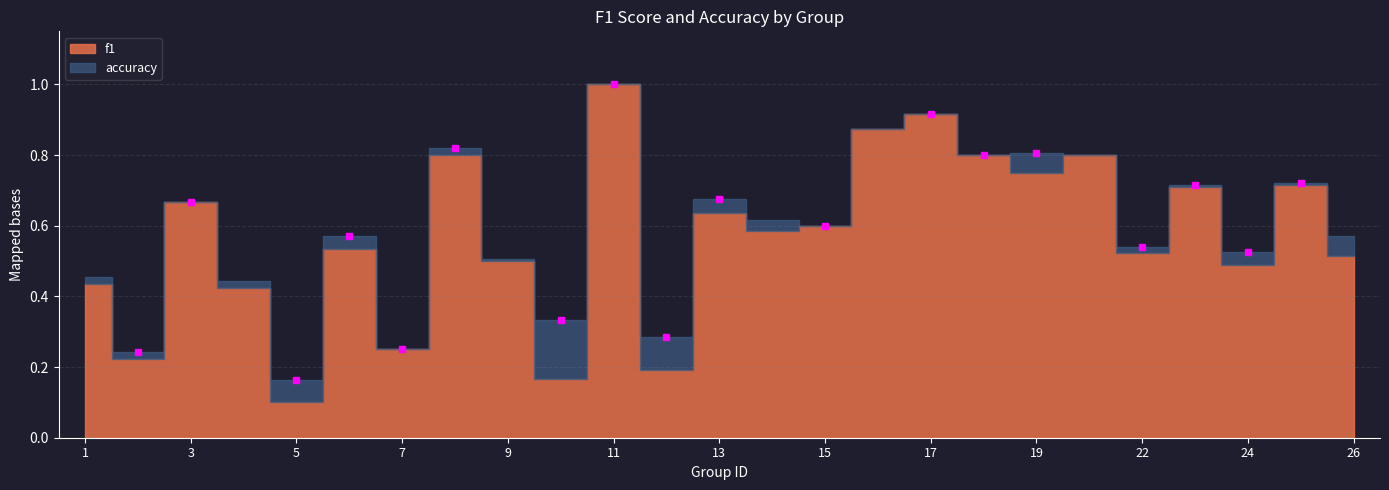

What is the value of the accuracy point at the 7th from the left?

0.2